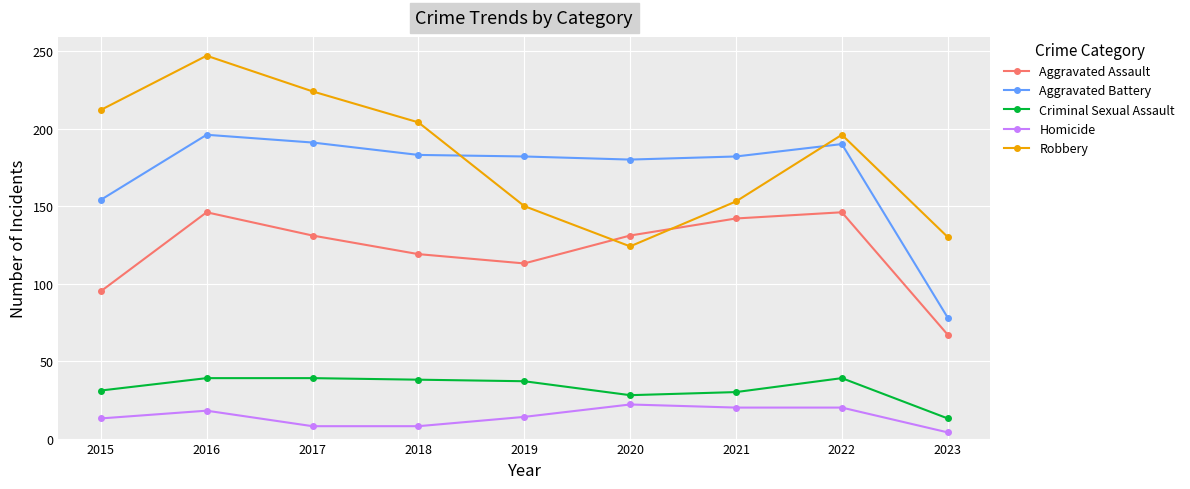

What is the maximum value for Criminal Sexual Assault?

39